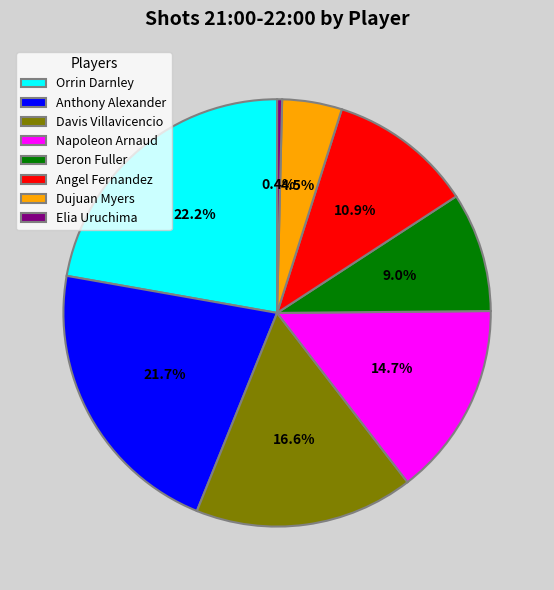

Is Elia Uruchima the majority of the pie?

No